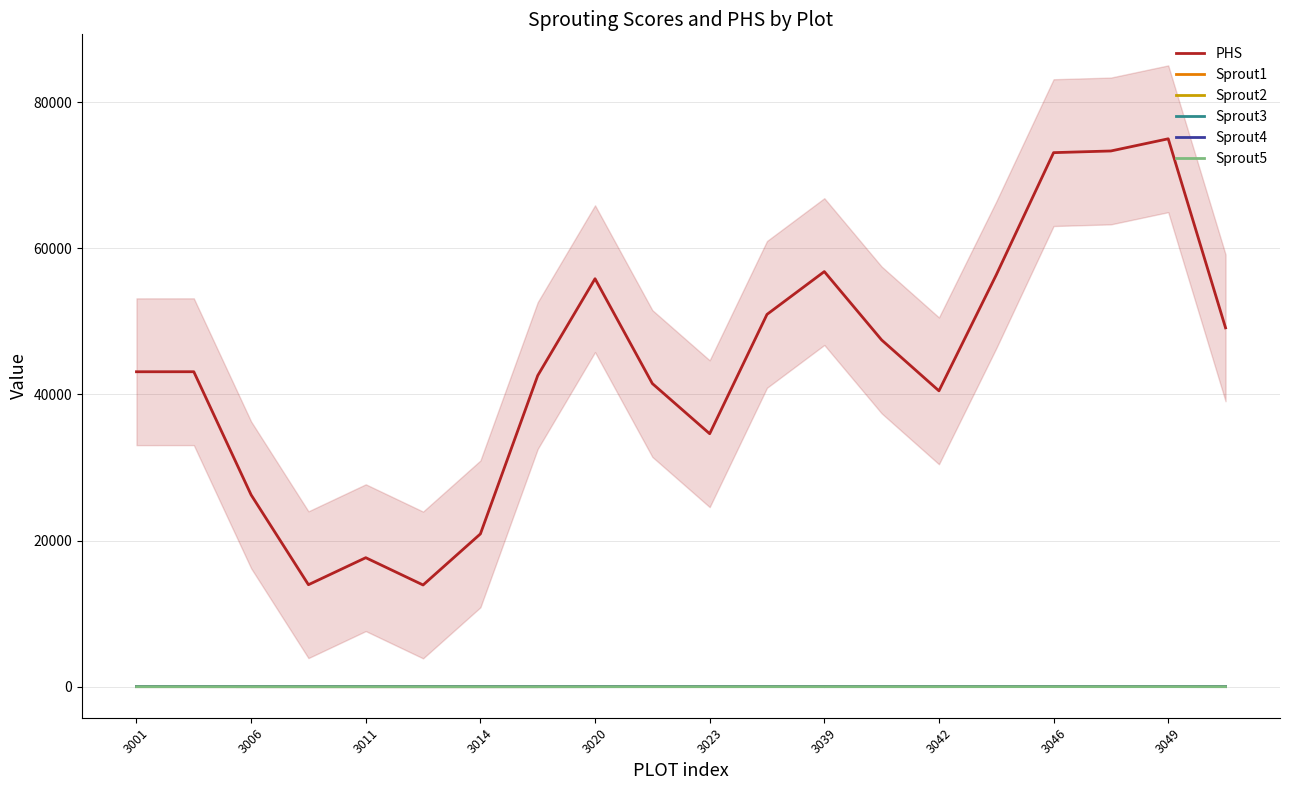

How many categories are shown in the chart?

20